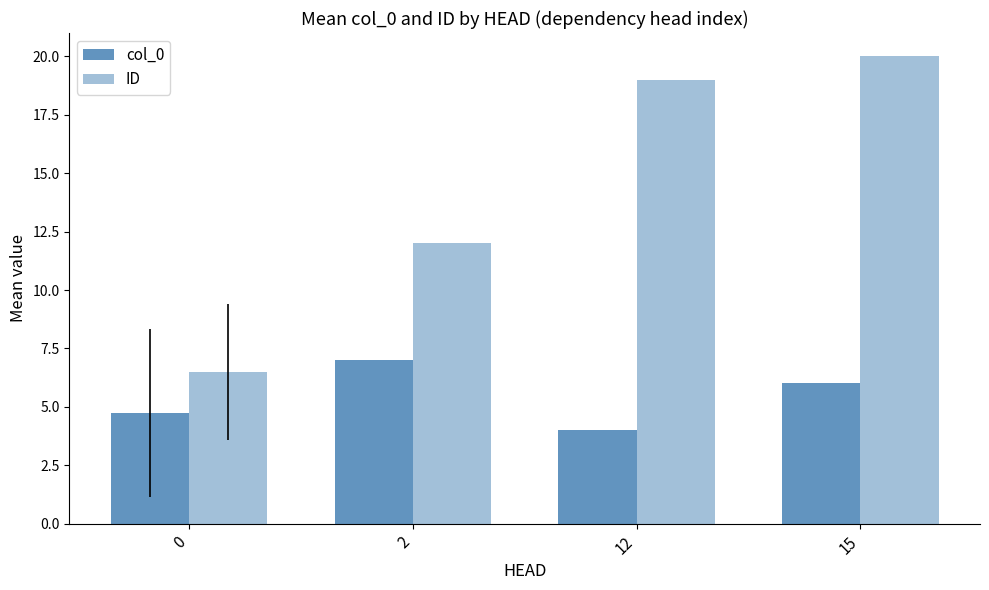

Reading left to right, what are all the values shown in this chart?

col_0: 0=4.8	2=7.0	12=4.0	15=6.0
ID: 0=6.5	2=12.0	12=19.0	15=20.0